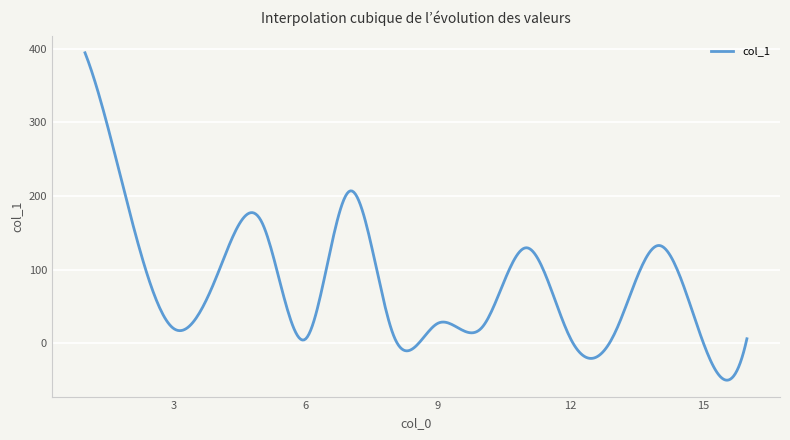

What is the maximum value shown in the chart?

394.4